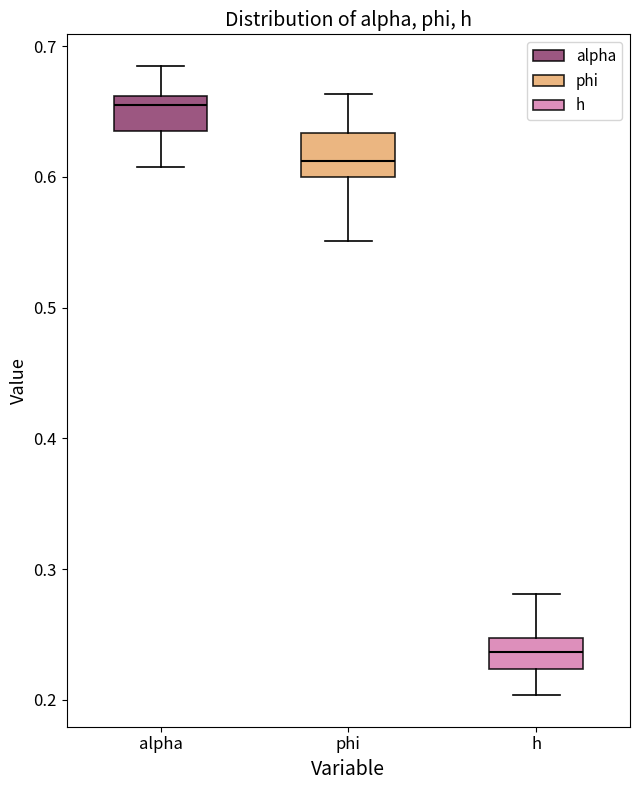

Reading left to right, read every box against the y-axis: the position of its median line, the range the box covers, and the ends of its whiskers. The values are not printed on the chart, so give them approximately, as read against the axis.

alpha: median 0.65, box 0.63 to 0.66, whiskers 0.61 to 0.68
phi: median 0.61, box 0.60 to 0.63, whiskers 0.55 to 0.66
h: median 0.24, box 0.22 to 0.25, whiskers 0.20 to 0.28